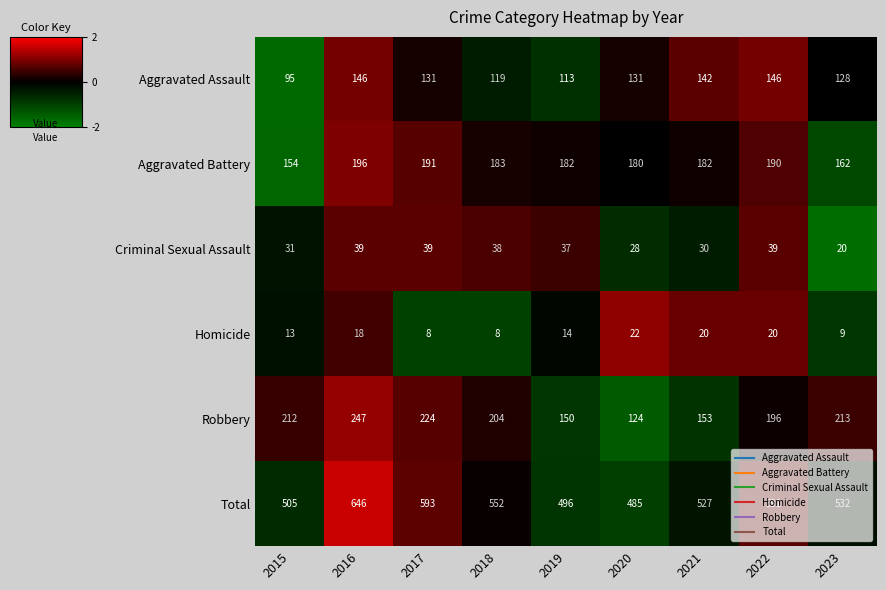

List the series in order of their peak value, highest first.

Total, Robbery, Aggravated Battery, Aggravated Assault, Criminal Sexual Assault, Homicide